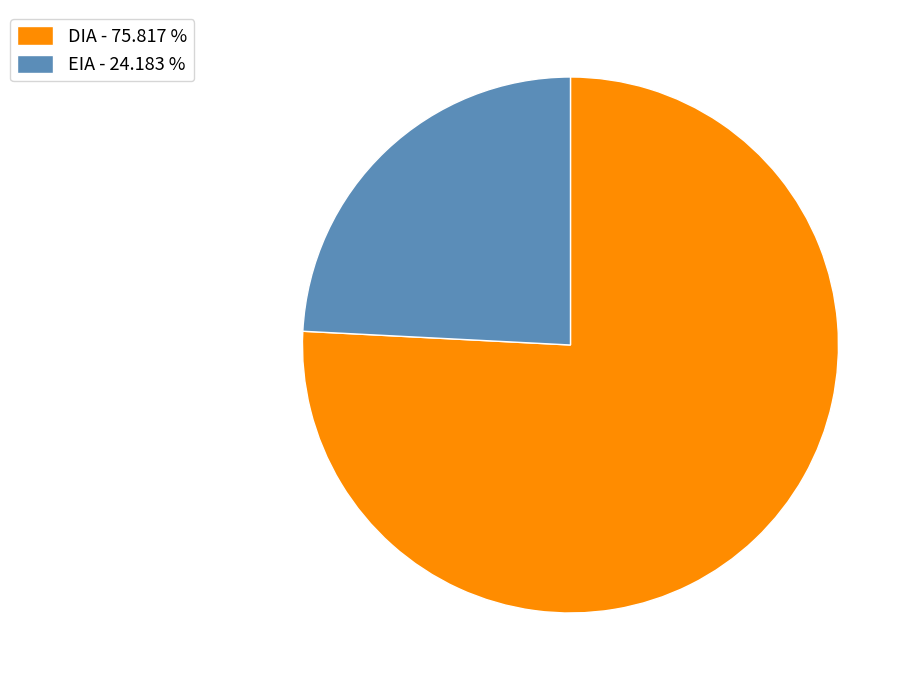

Do DIA - 75.817 % and EIA - 24.183 % together represent more than half of the pie?

Yes